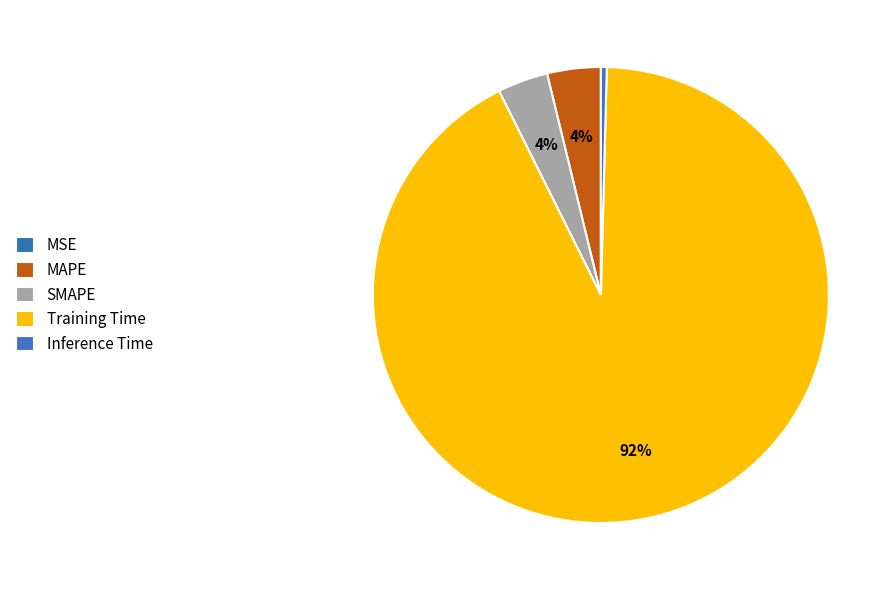

Which category has the smallest portion of the pie?

MSE